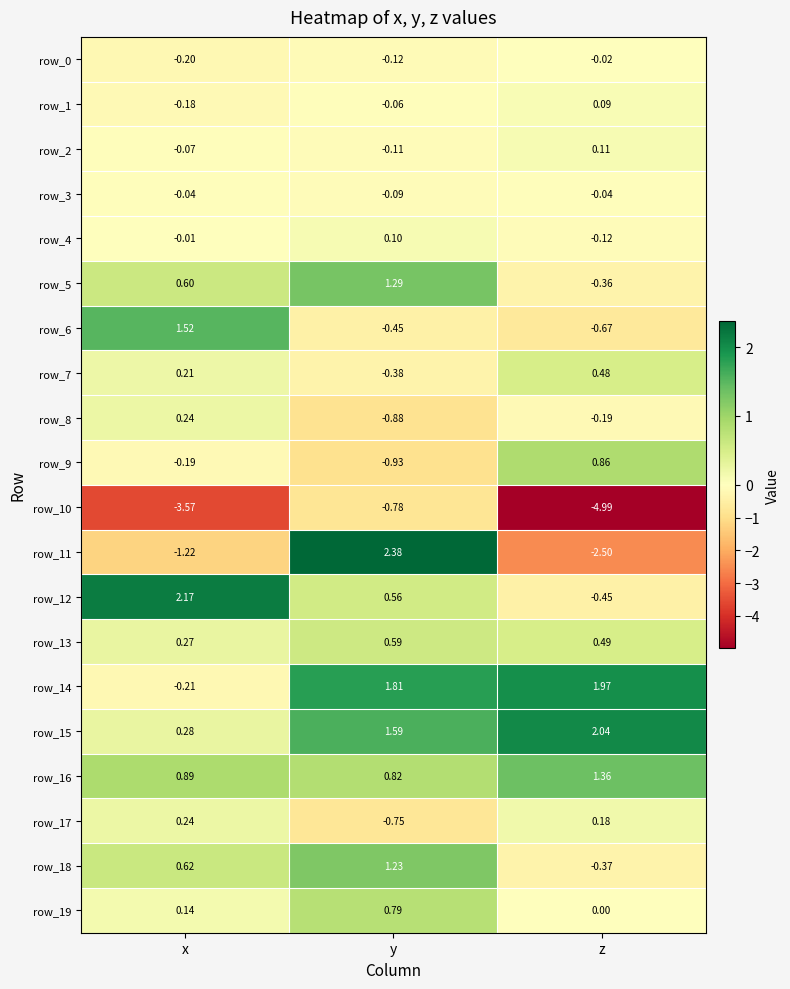

At which label does row_2 first exceed 0?

z